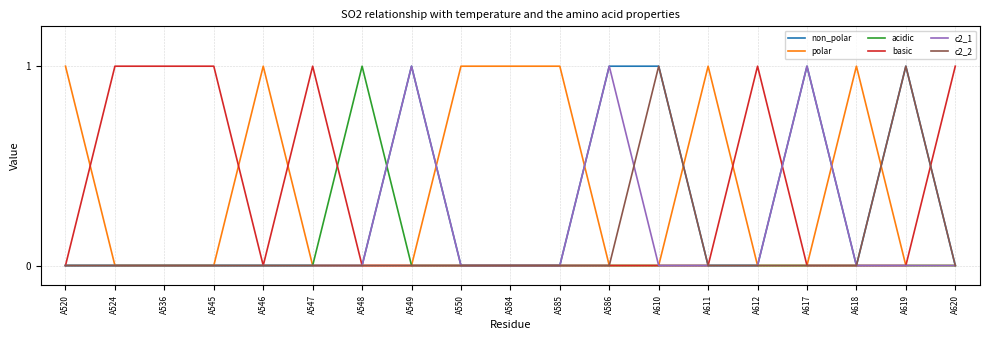

What is the sum of the acidic values at A548 and A524?

1